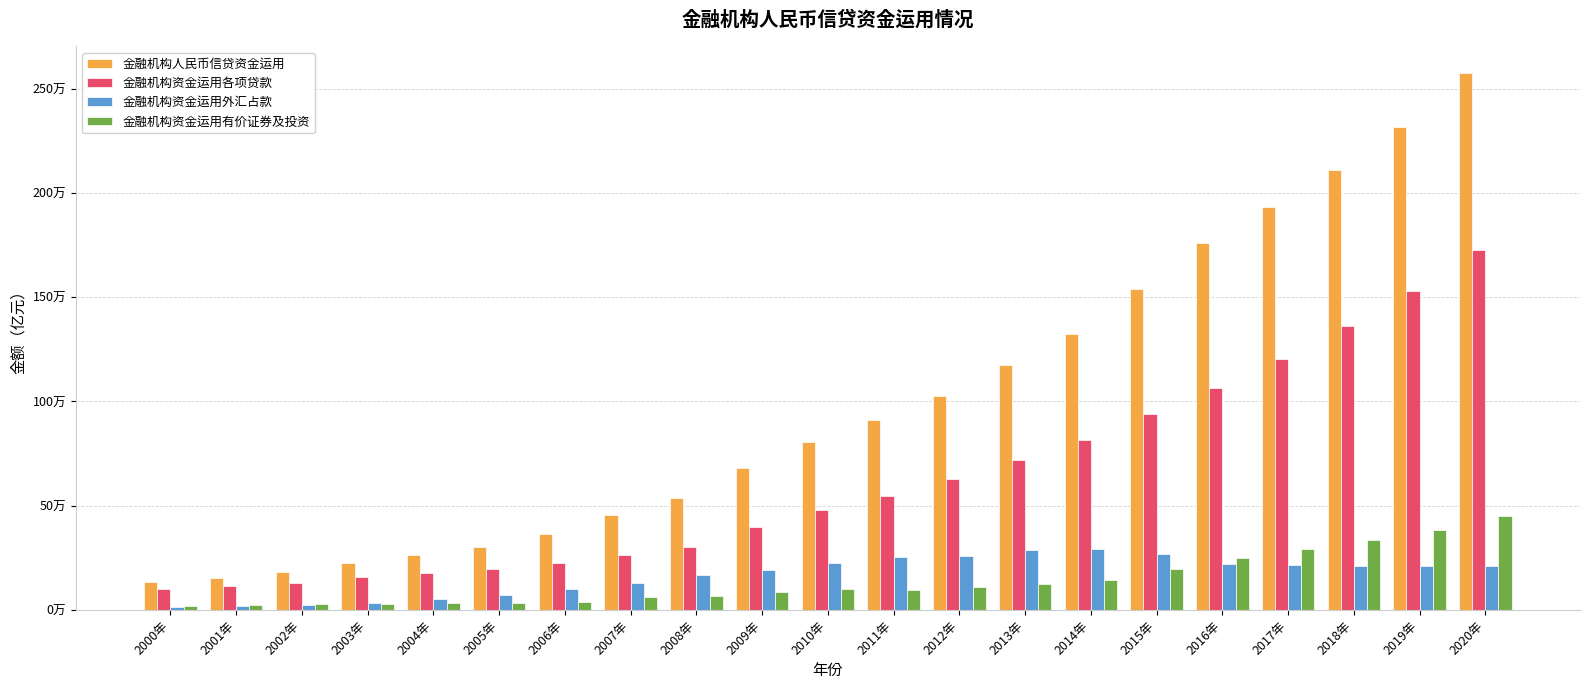

Is it true that 金融机构资金运用外汇占款 equals 71211.1 at 2005年?

True